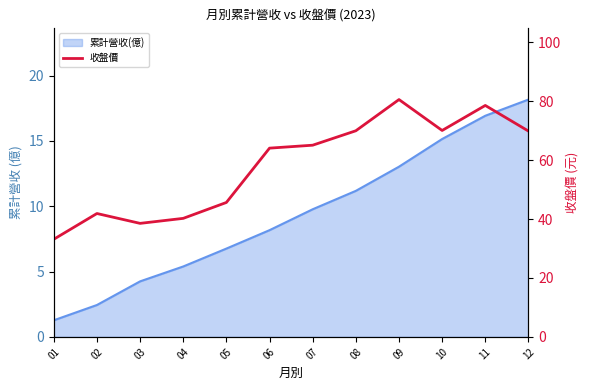

At which category does the data reach its first local valley?

03